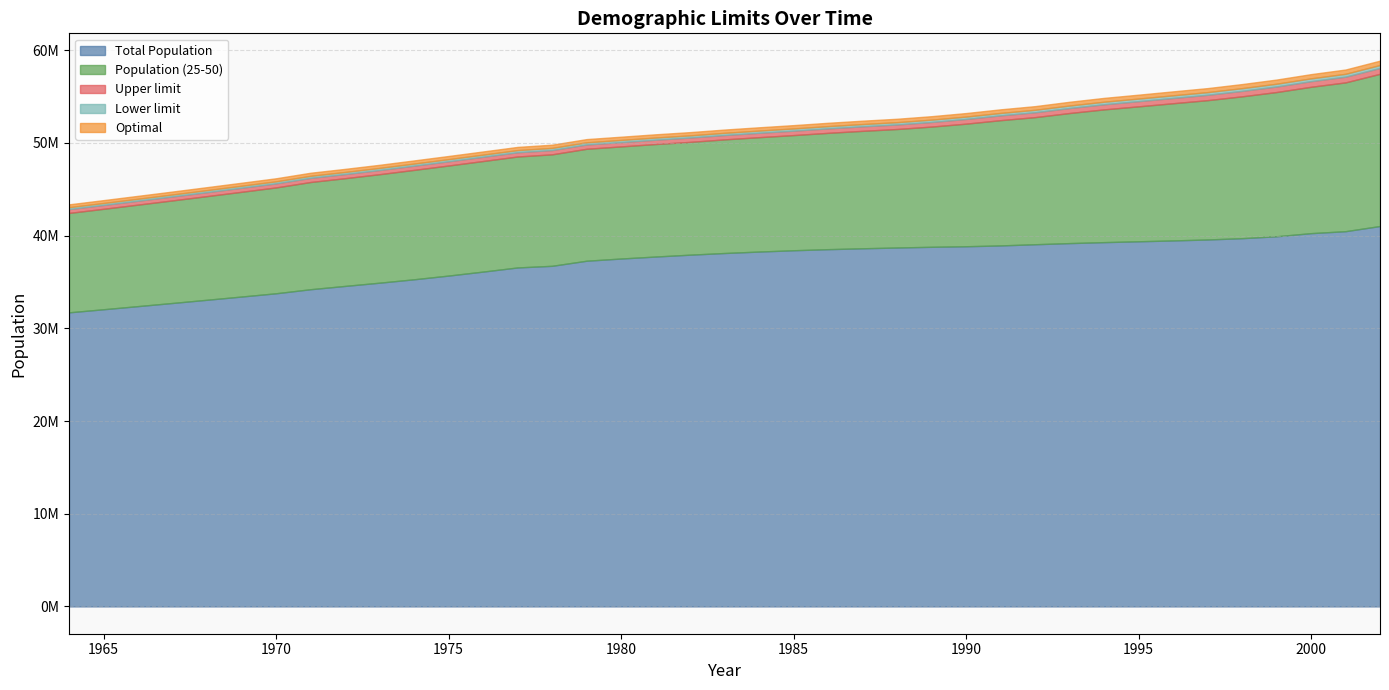

At which category is the sum across all series the highest?

2002